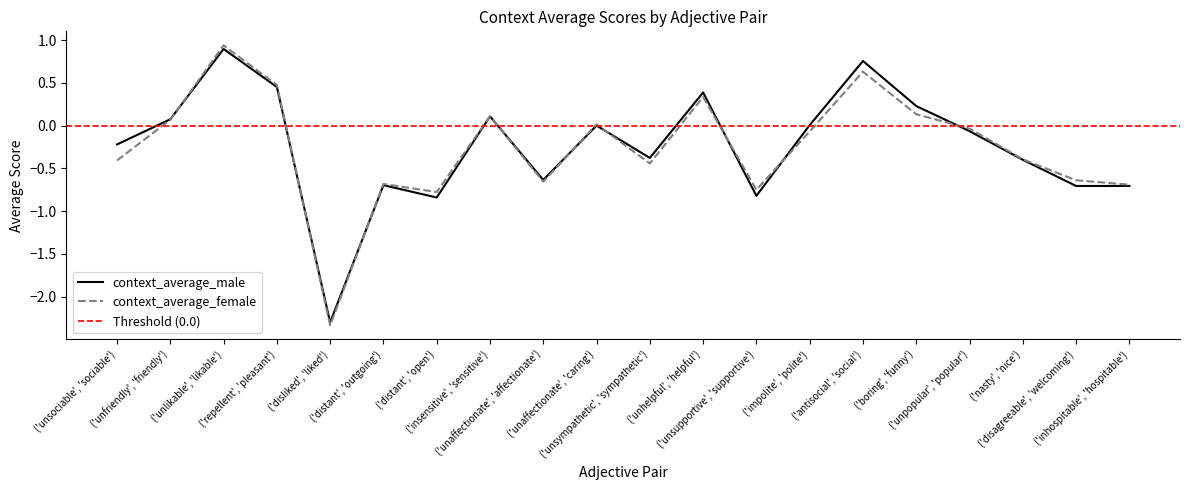

At ('distant', 'outgoing'), list the series in order from largest to smallest.

context_average_female, context_average_male